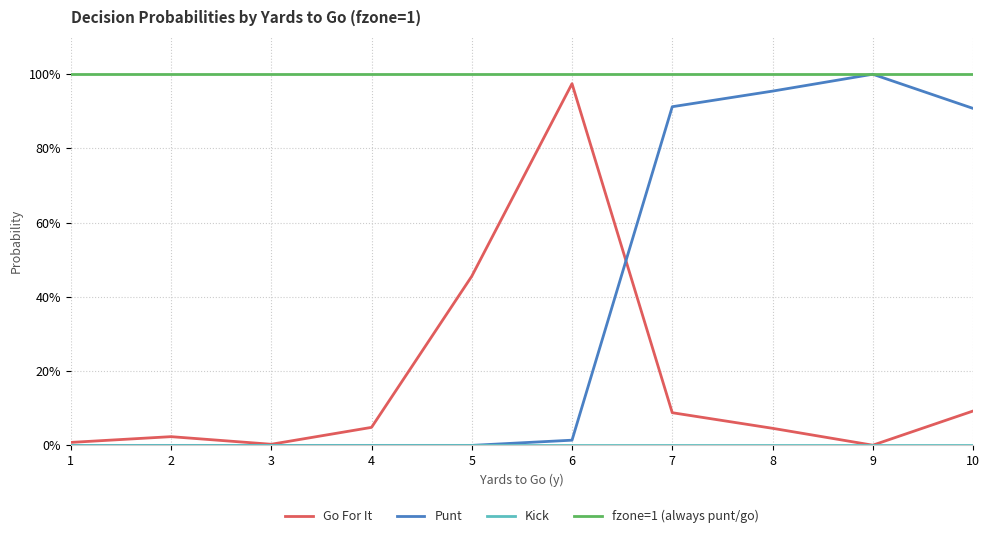

Reading left to right, list all the values displayed in this chart.

Go For It: 0.0	0.0	0.0	0.0	0.5	1.0	0.1	0.0	0.0	0.1
Punt: 0.0	0.0	0.0	0.0	0.0	0.0	0.9	1.0	1.0	0.9
Kick: 0.0	0.0	0.0	0.0	0.0	0.0	0.0	0.0	0.0	0.0
fzone=1 (always punt/go): 1.0	1.0	1.0	1.0	1.0	1.0	1.0	1.0	1.0	1.0